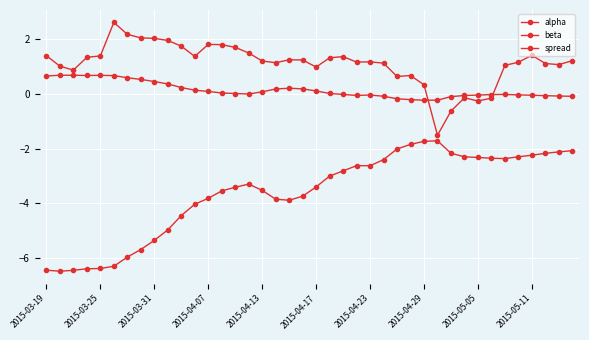

Rank the series by their maximum value, from highest to lowest.

spread, alpha, beta